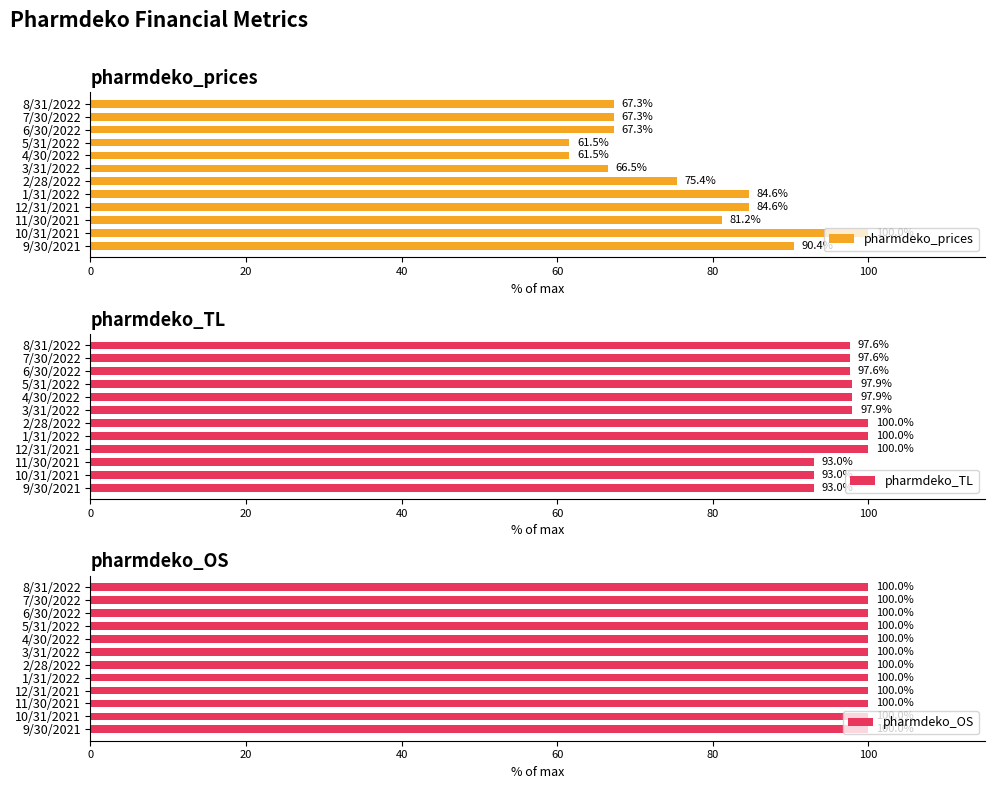

Is it true that pharmdeko_TL equals 93.0 at 10/31/2021?

True